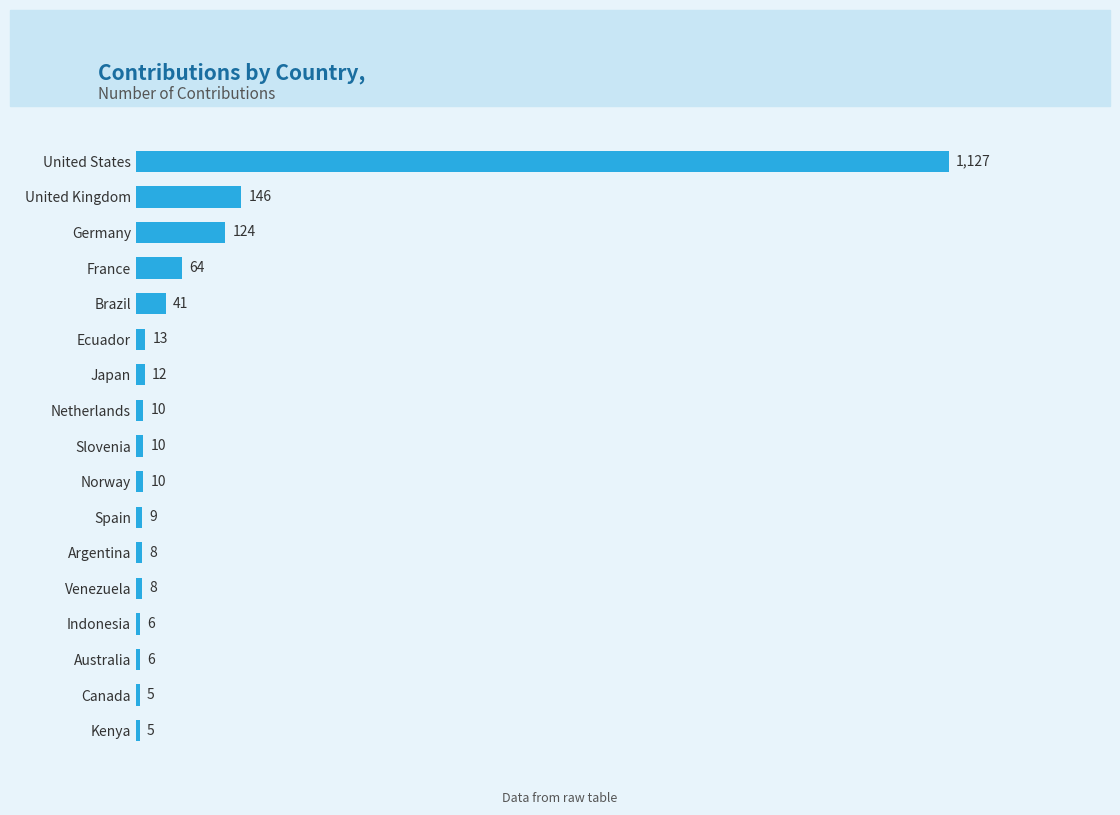

Count the number of data series in this chart.

1